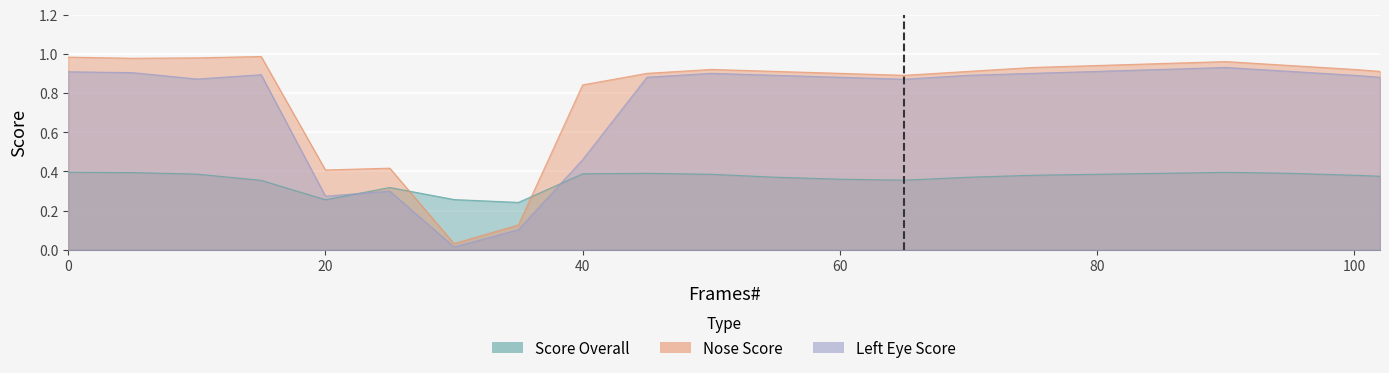

How many distinct data groups are displayed?

3